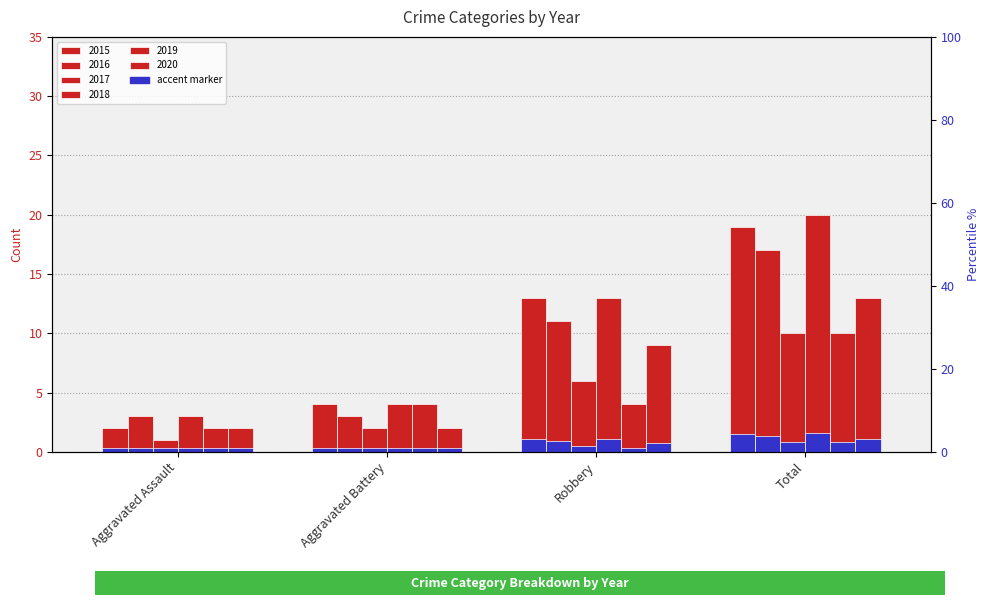

The value of 2019 at Robbery is 4. True or false?

True